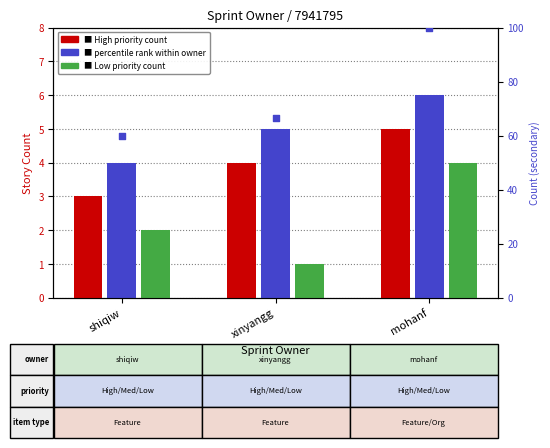

What is the change in value from shiqiw to xinyangg?

+6.7